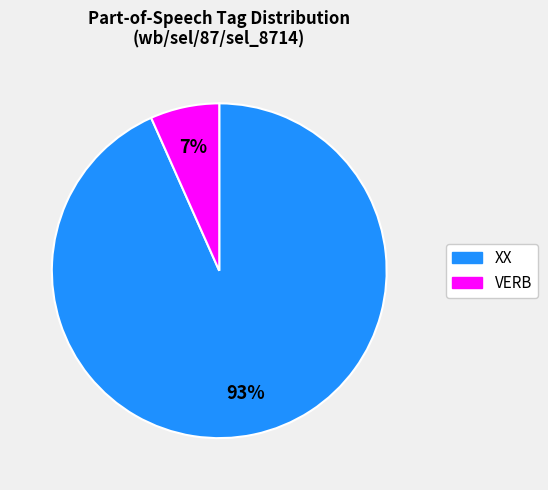

Which category has the smallest portion of the pie?

VERB